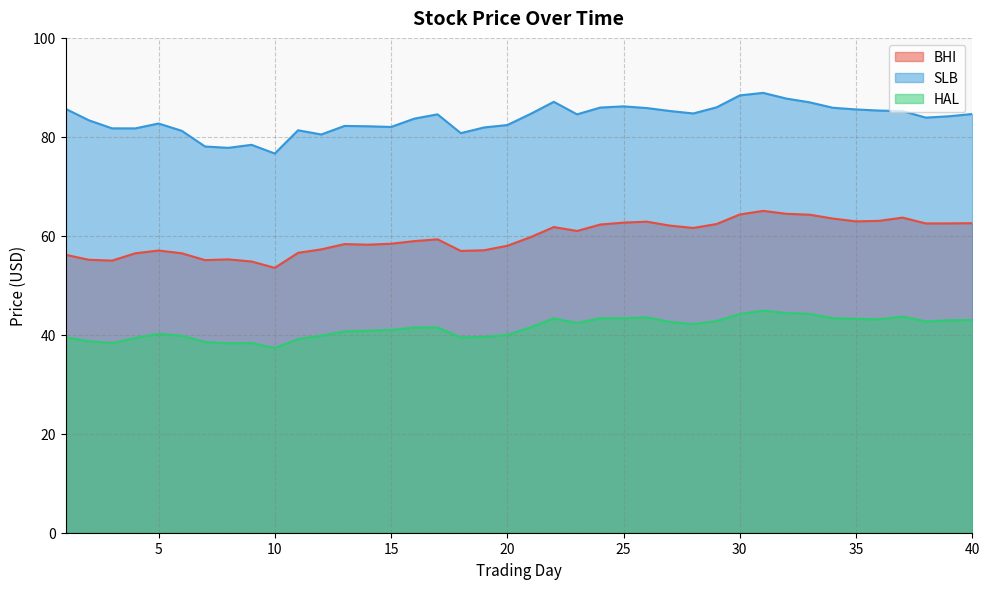

True or false: HAL and BHI intersect in this chart.

False